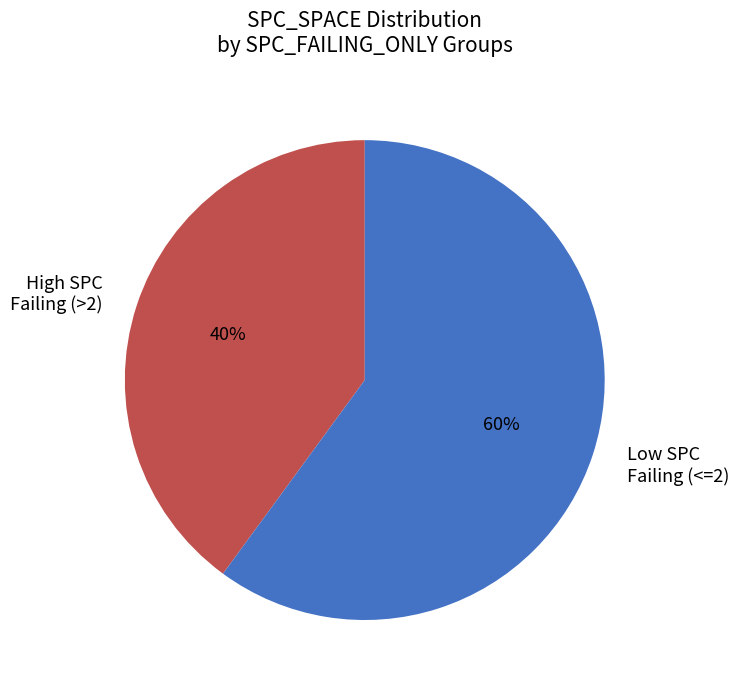

Approximately how many times larger is the value at Low SPC Failing (<=2) compared to High SPC Failing (>2)?

1.5